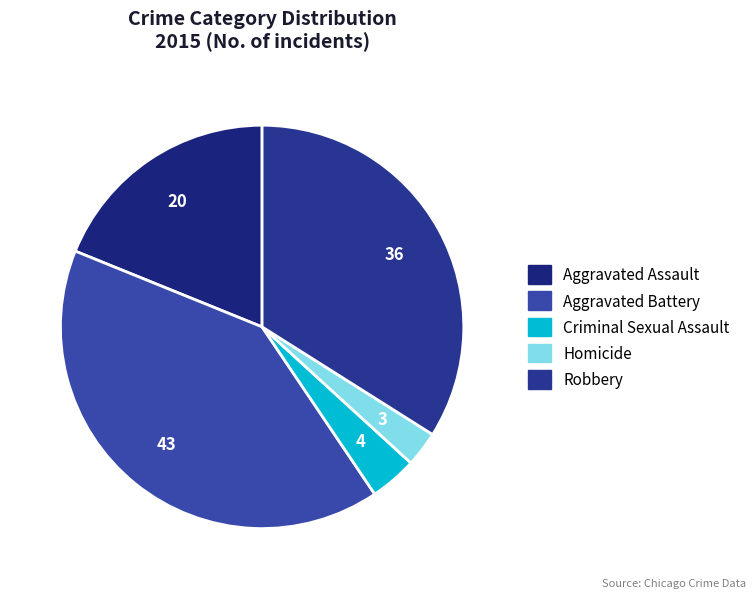

What is the change in value from Criminal Sexual Assault to Homicide?

-1